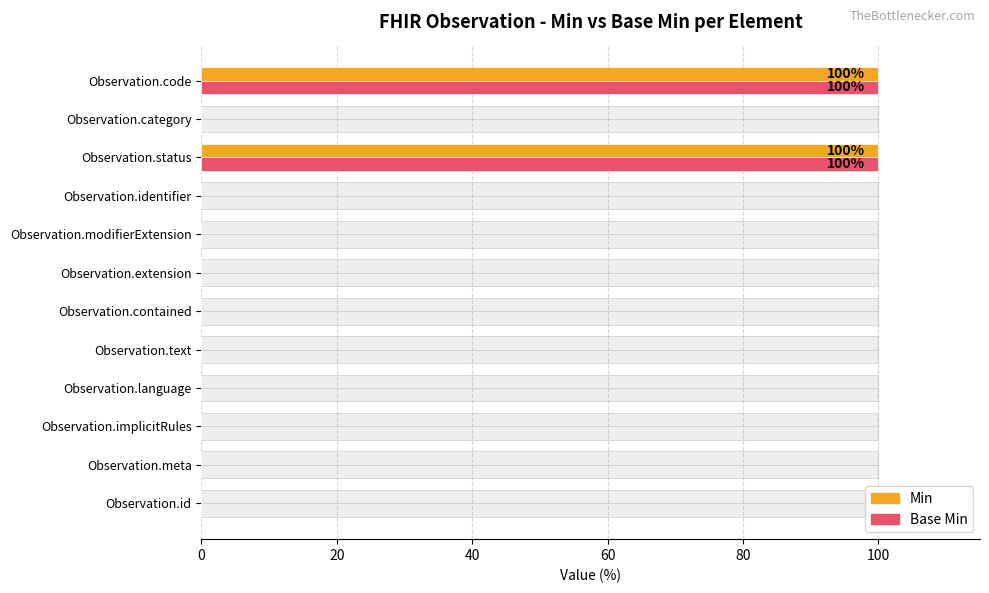

Which series has the widest spread of values?

Min